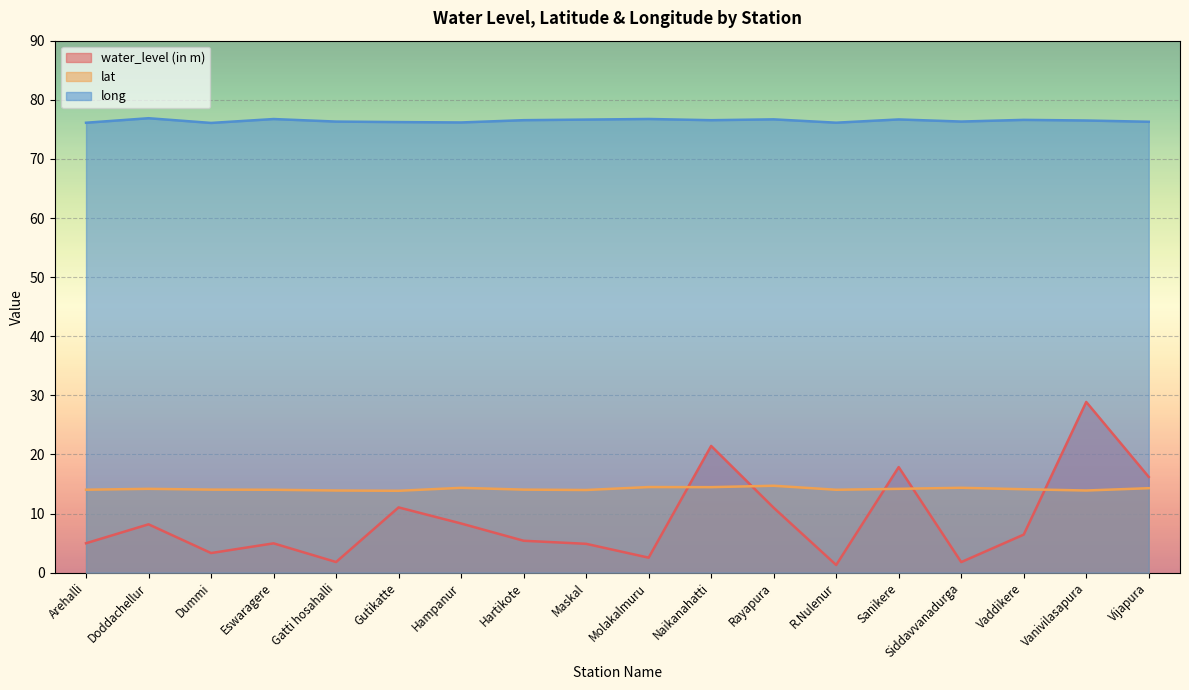

Which series has the widest spread of values?

water_level (in m)